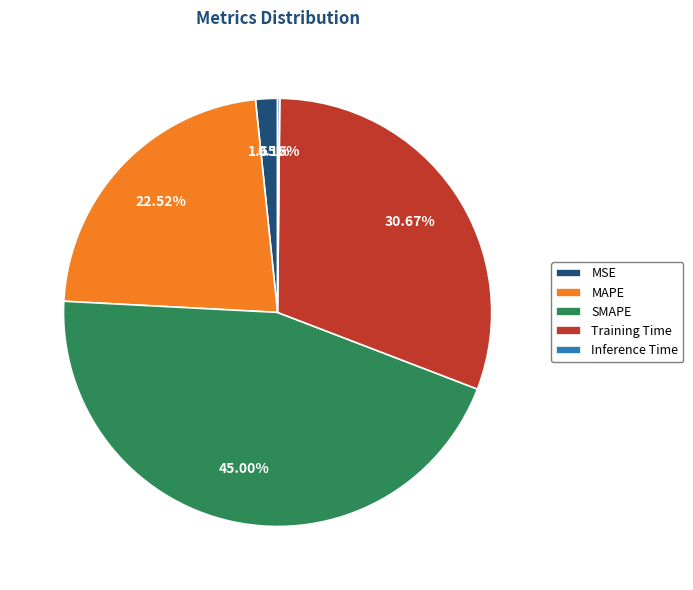

To the nearest percent, what is the combined percentage of SMAPE and Training Time?

76%